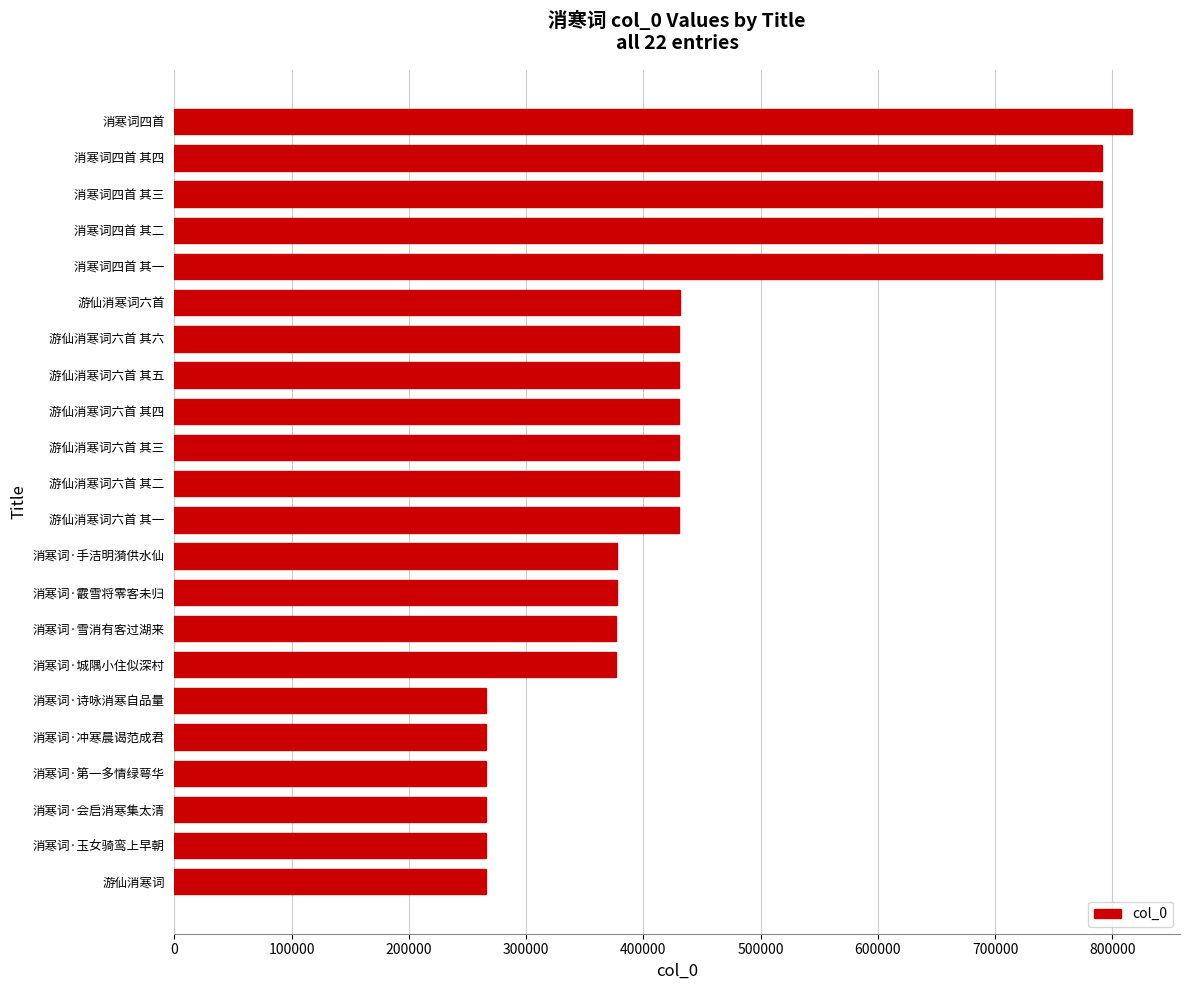

Which label corresponds to the largest value in the chart?

消寒词四首